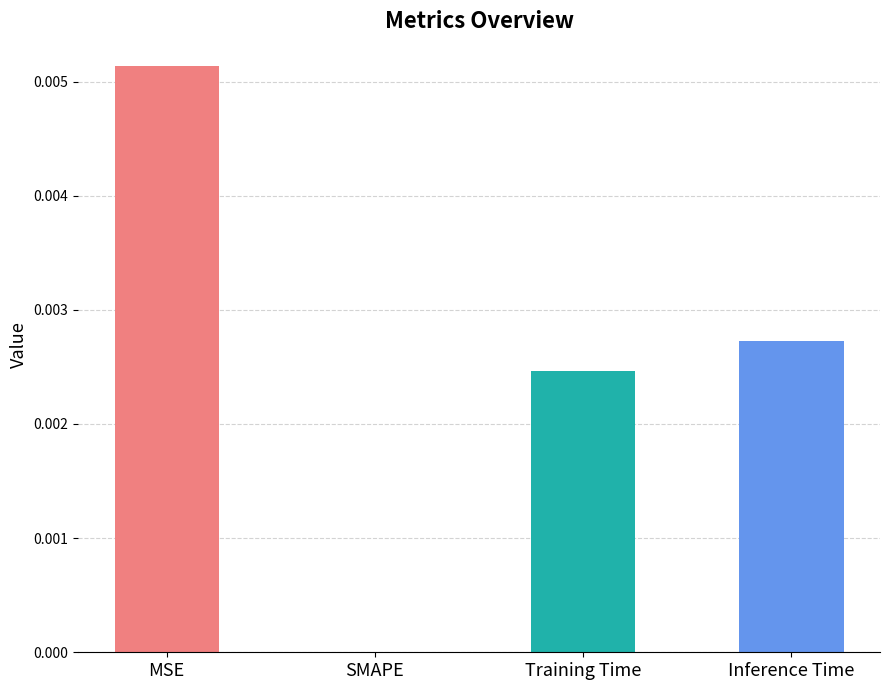

The chart shows a value of 0.0 at Training Time. True or false?

True